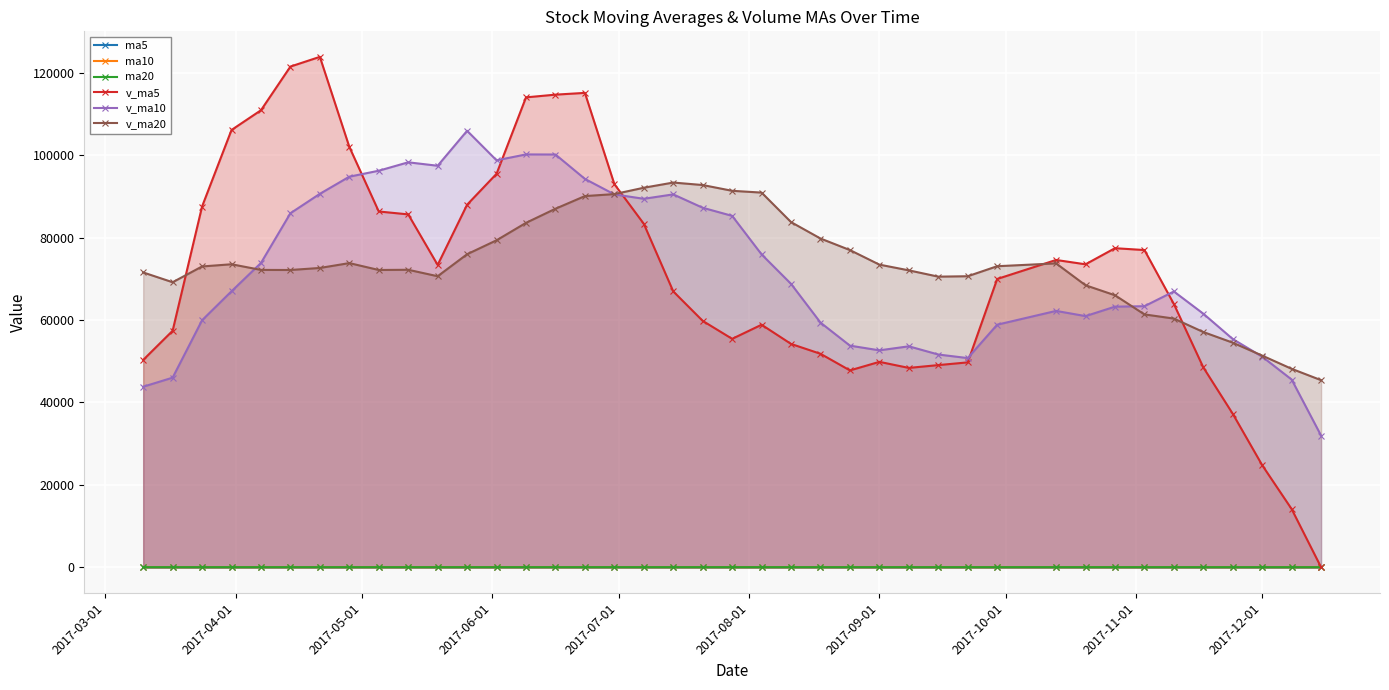

True or false: v_ma10 and ma10 intersect in this chart.

False